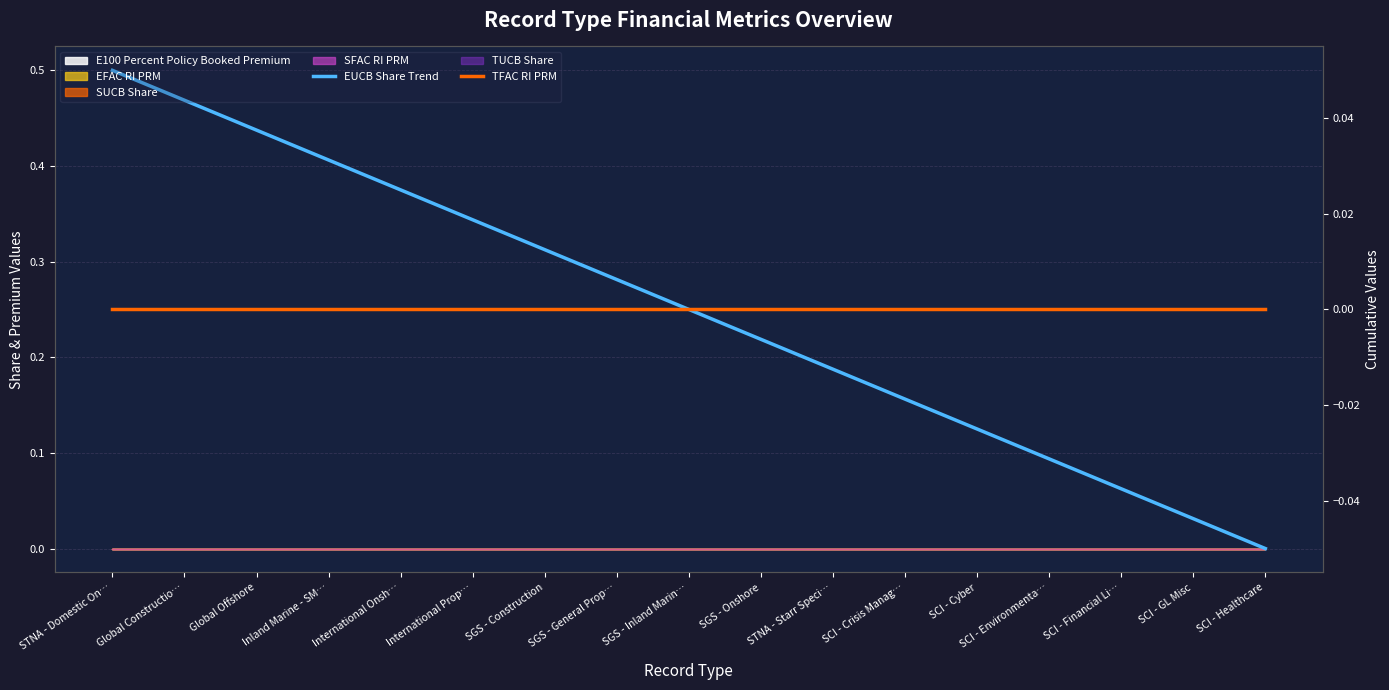

At which label is TFAC RI PRM closest to 0?

STNA - Domestic On…